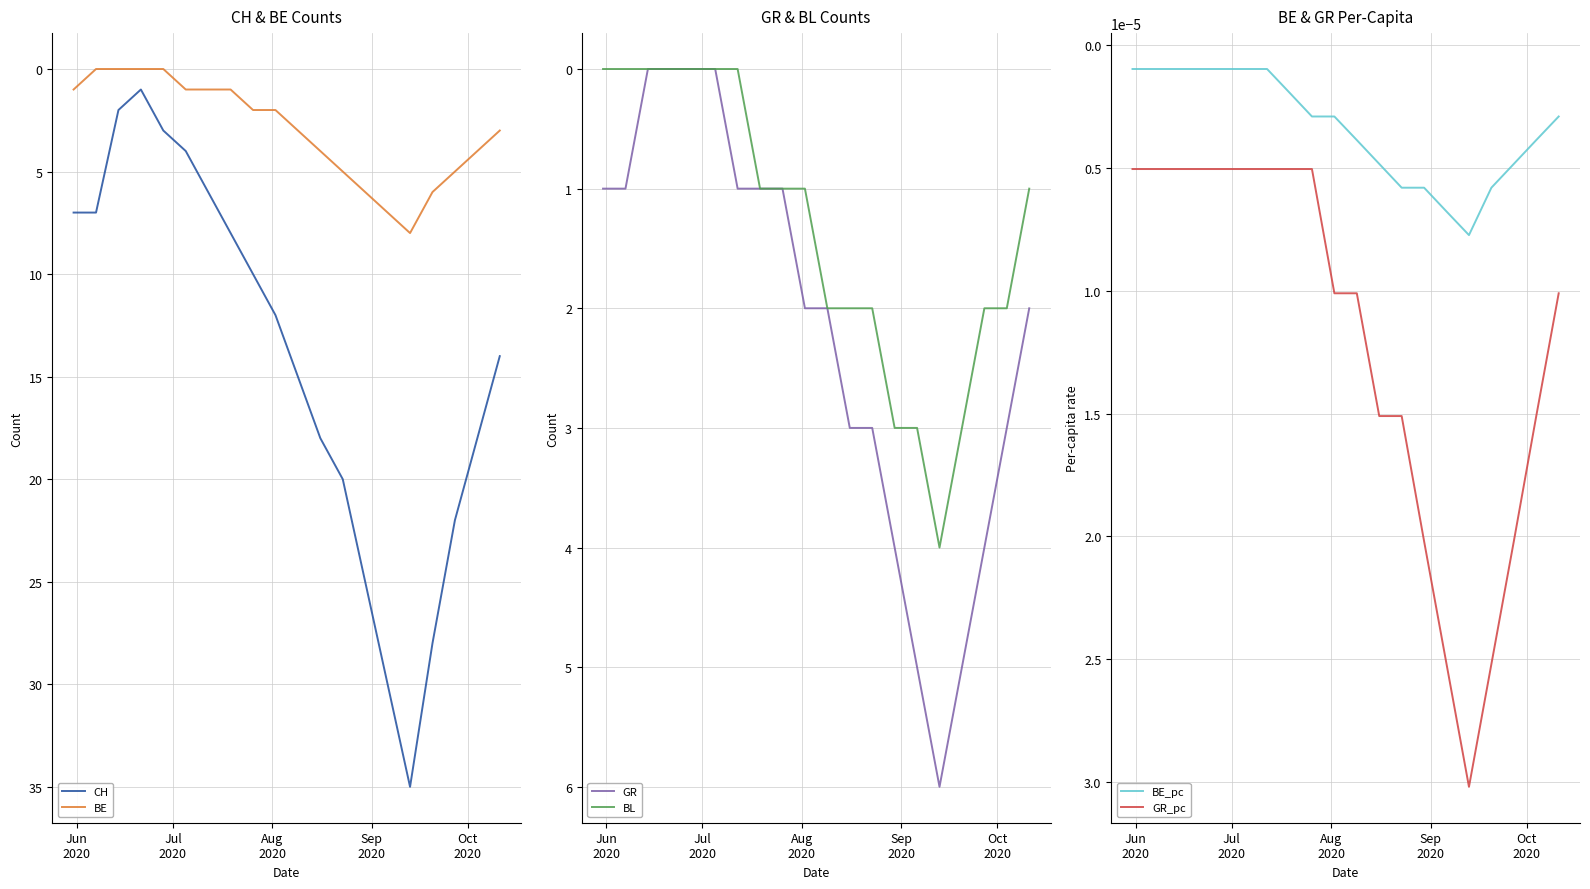

True or false: BE_pc and GR_pc intersect in this chart.

False